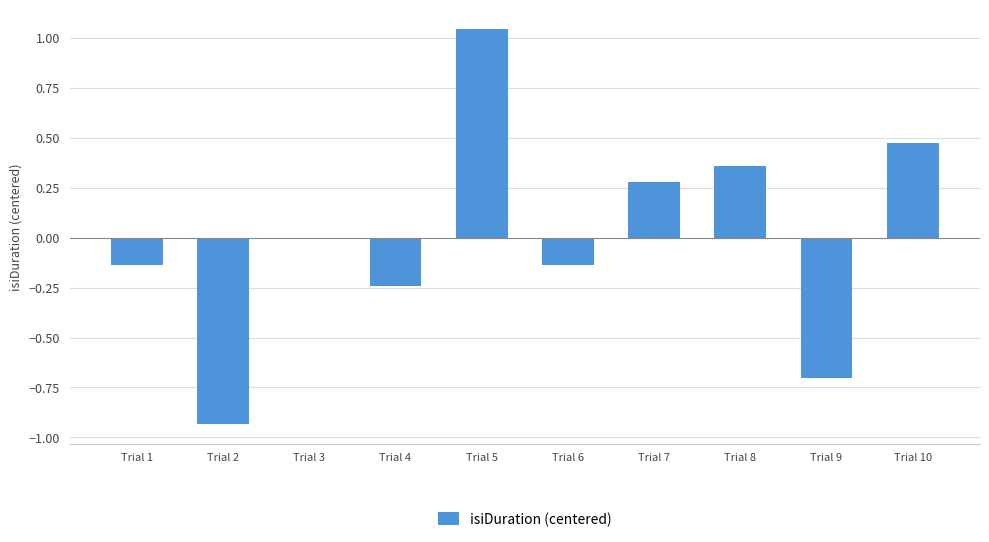

The chart shows a value of -0.0 at Trial 3. True or false?

True